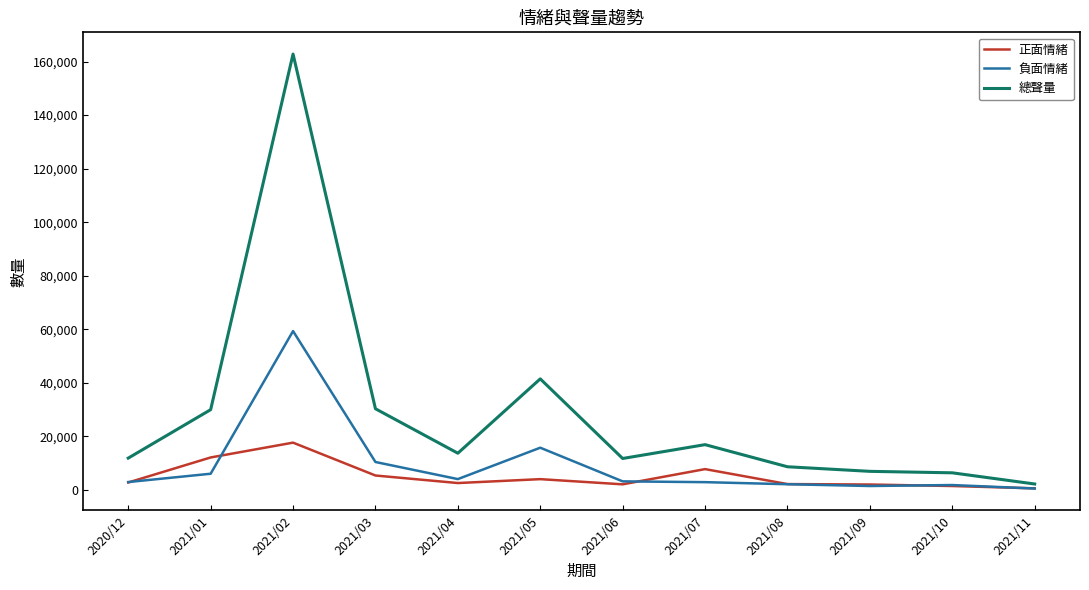

What is the maximum value shown in the chart?

162824